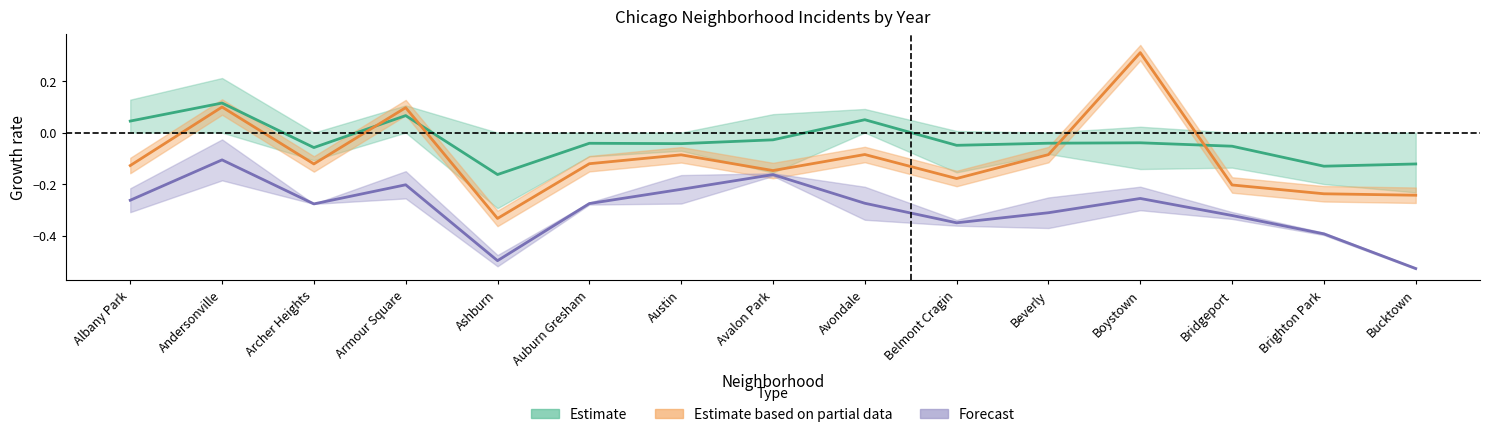

Rank the series by their average value, from lowest to highest.

Forecast, Estimate based on partial data, Estimate